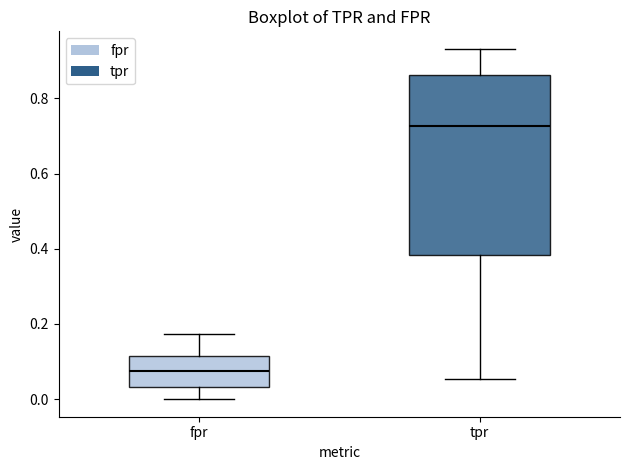

Comparing the boxes themselves (not the whiskers), which one is the tallest?

tpr